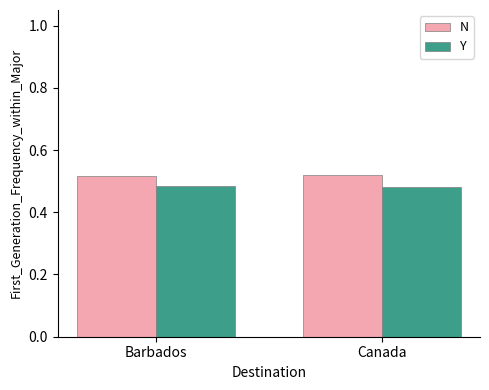

How many groups of bars are there?

2